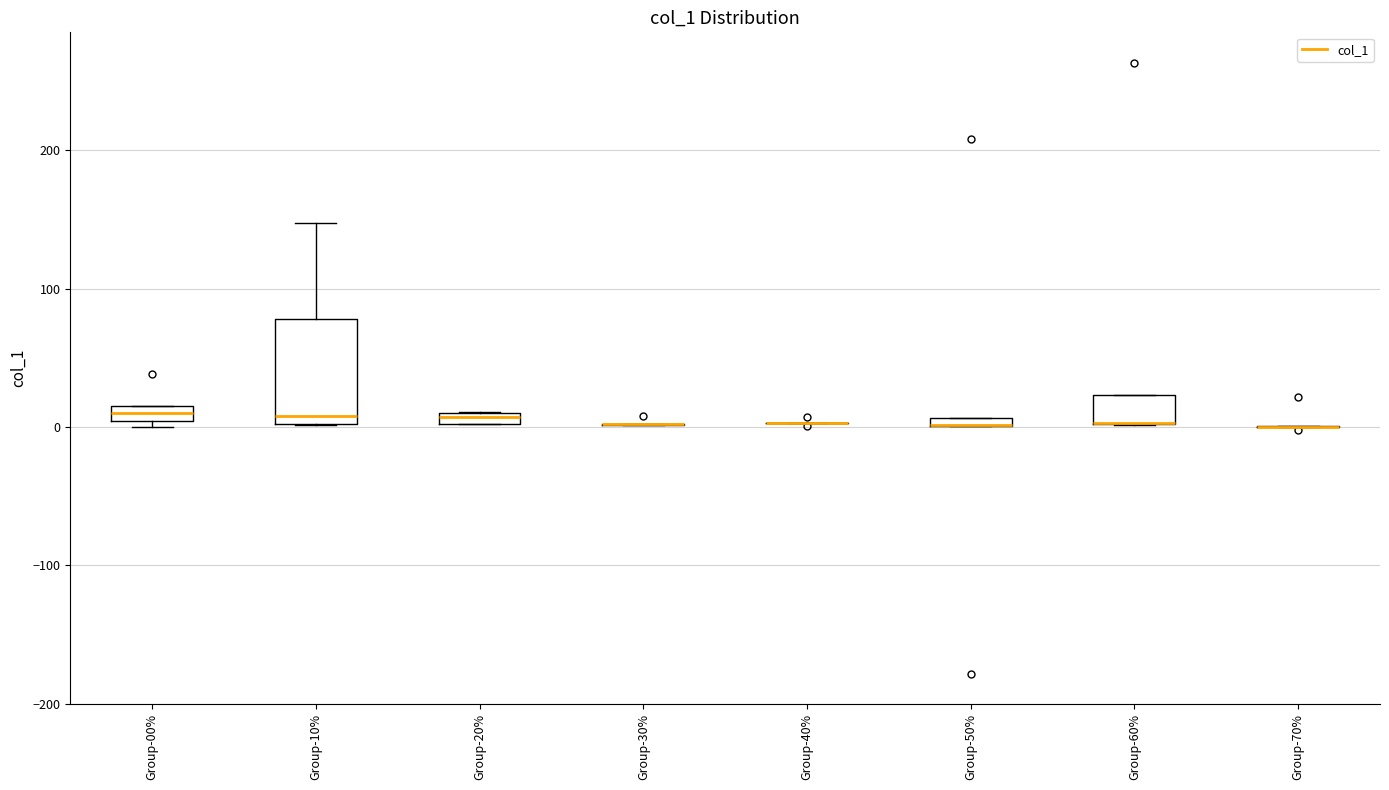

Comparing the boxes themselves (not the whiskers), which one is the tallest?

Group-10%